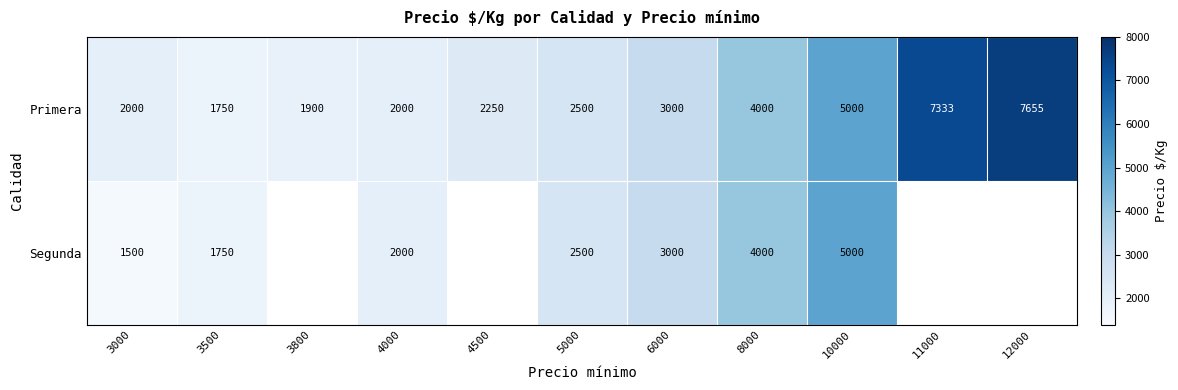

At which category is the sum across all series the highest?

10000